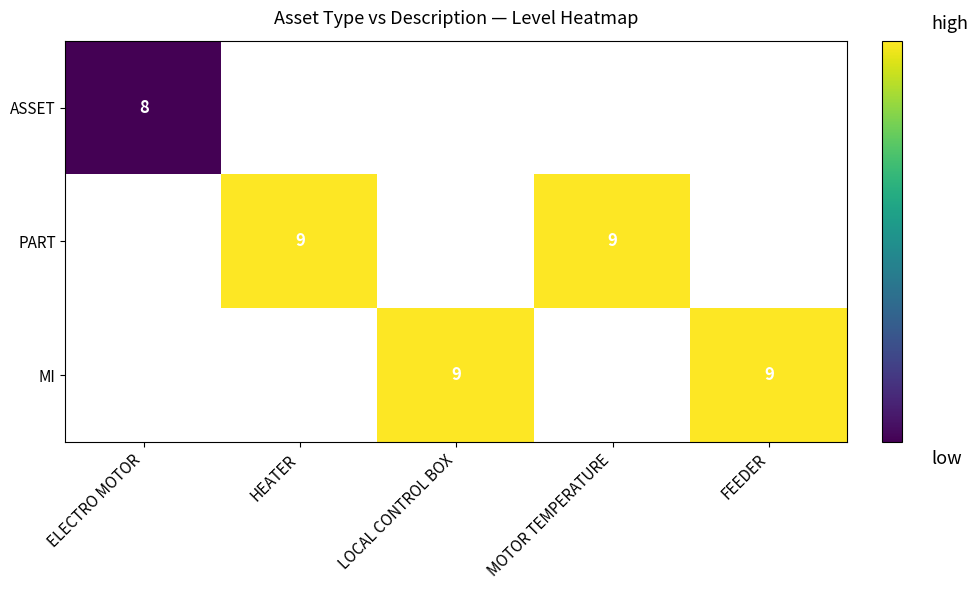

The ASSET series shows 13 at ELECTRO MOTOR. True or false?

False